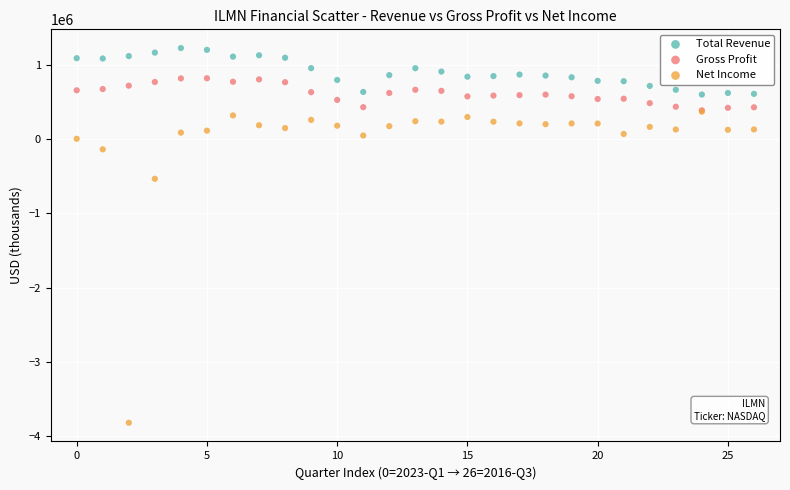

Which series contains the highest Y value?

Total Revenue